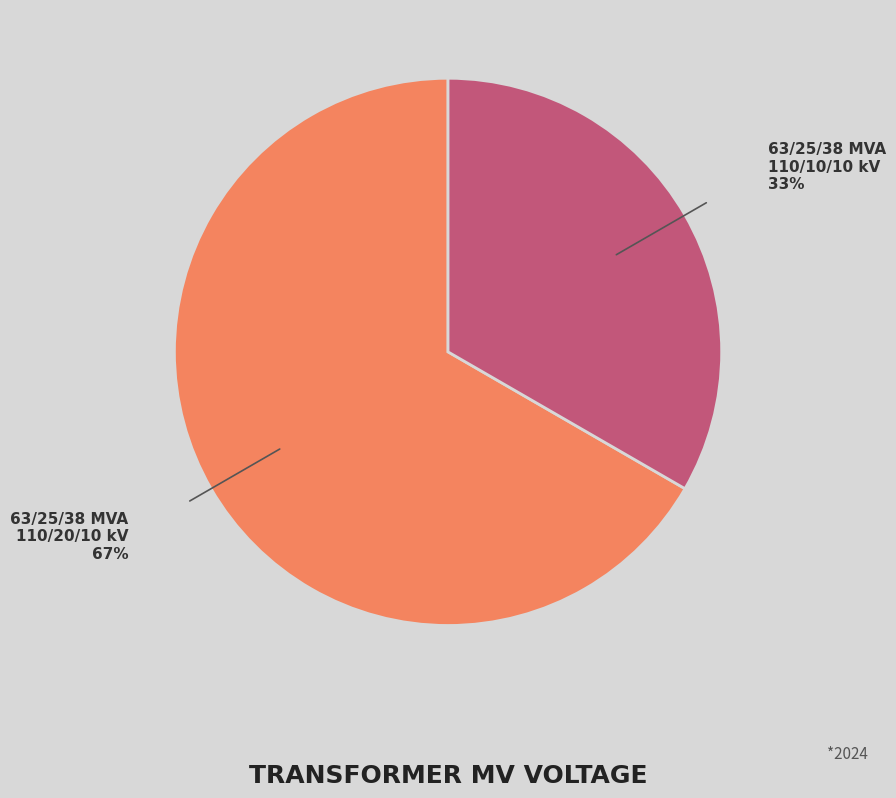

Does any single category account for the majority?

Yes